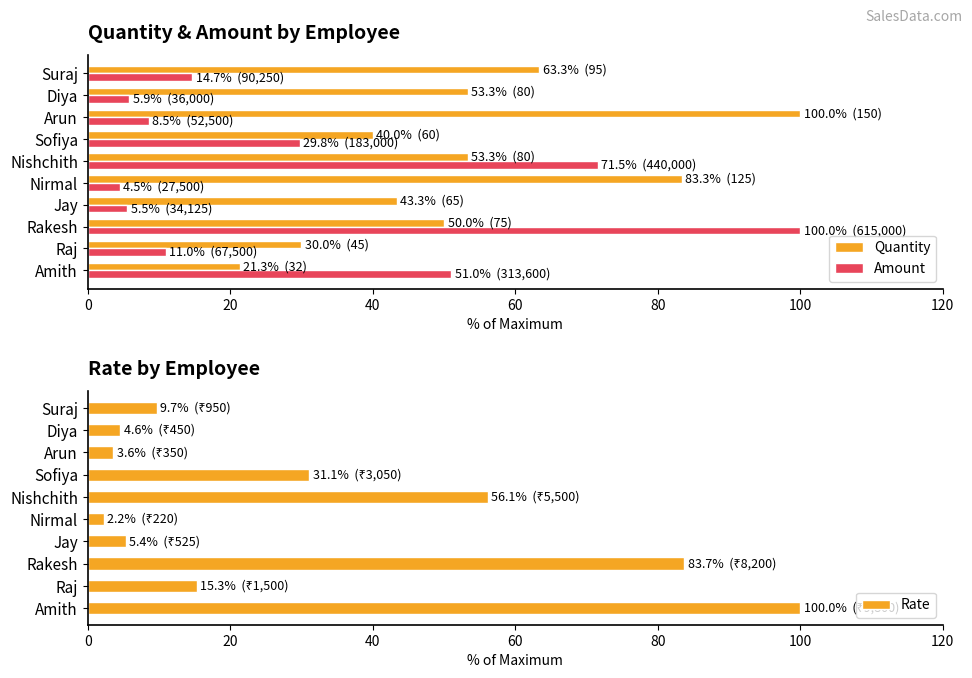

How many values in the Amount series exceed 14?

5